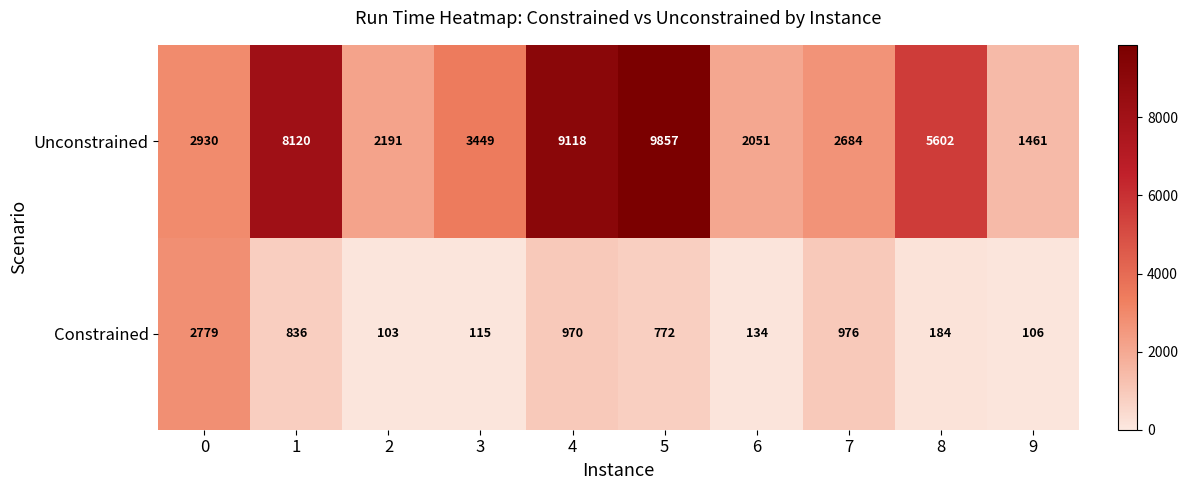

Rank the series by their maximum value, from lowest to highest.

Constrained, Unconstrained